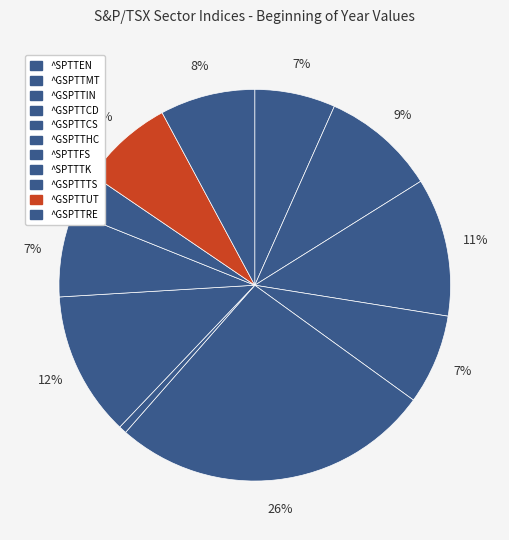

To the nearest percent, what portion does ^GSPTTRE represent?

8%